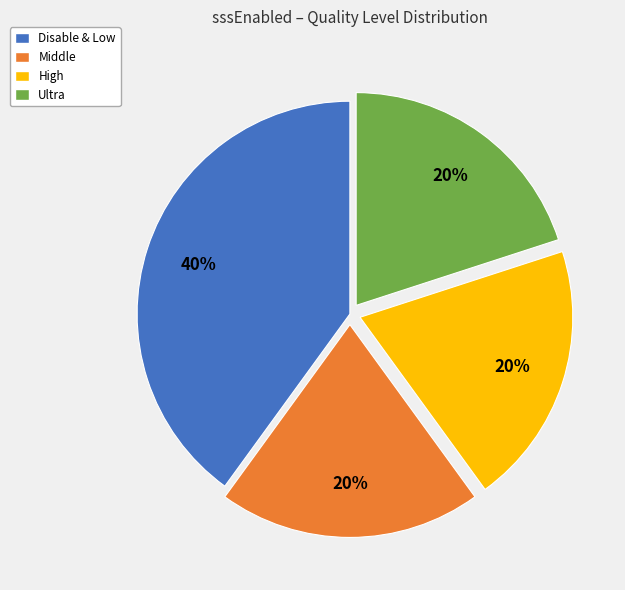

To the nearest percent, what is the difference between the largest and smallest slice percentages?

20%